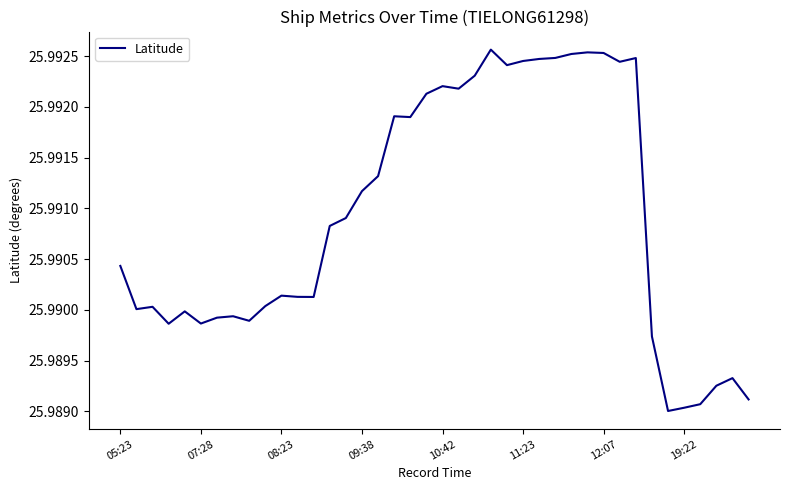

Does the chart display data point markers on the line(s)?

No